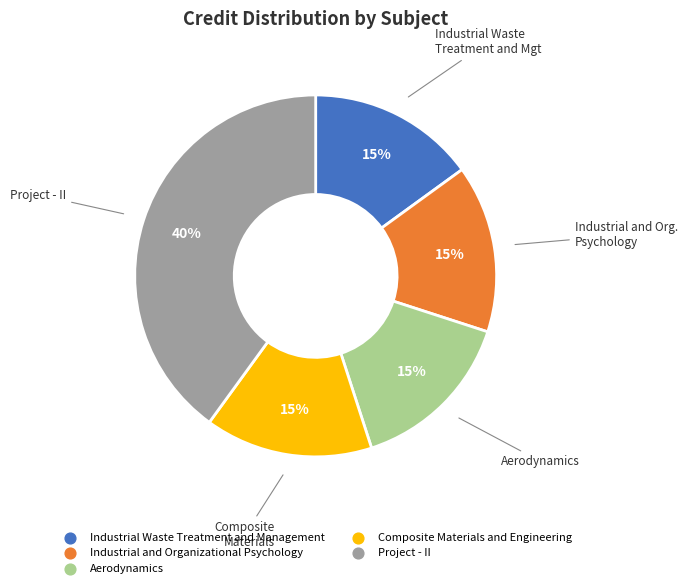

Does any single category account for the majority?

No